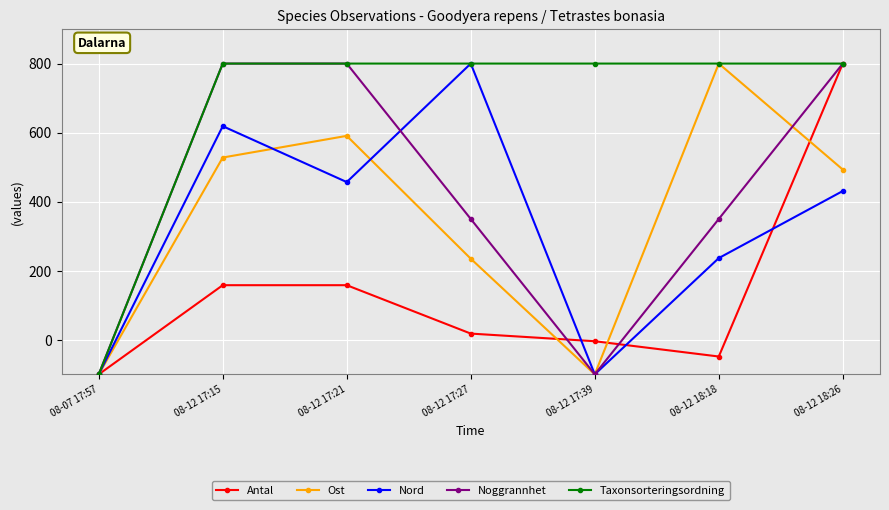

Which series changed the most between 08-12 17:15 and 08-12 17:27?

Noggrannhet